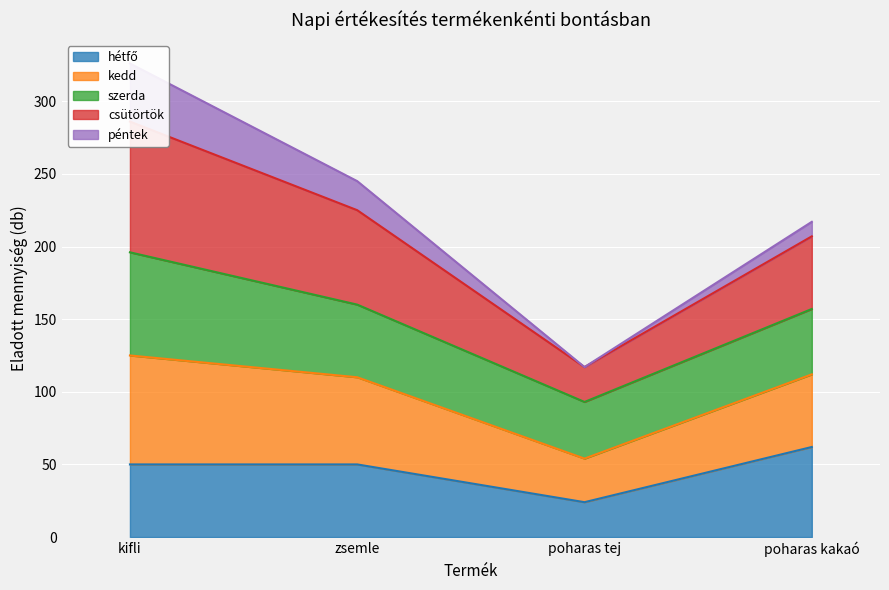

How many values in the kedd series are below 245?

2